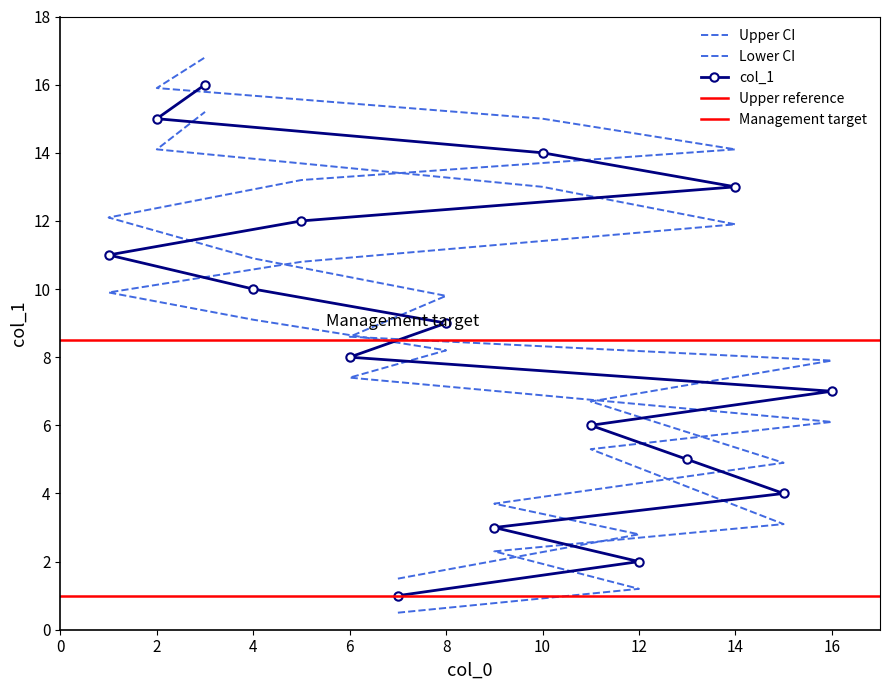

Is it true that the value at 15 is 4?

True